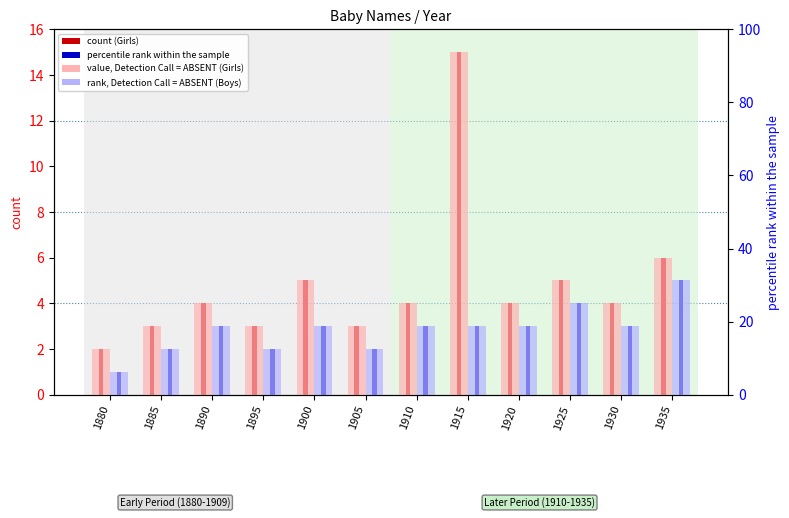

Which series has the largest total across all categories?

Girls rank (absent)